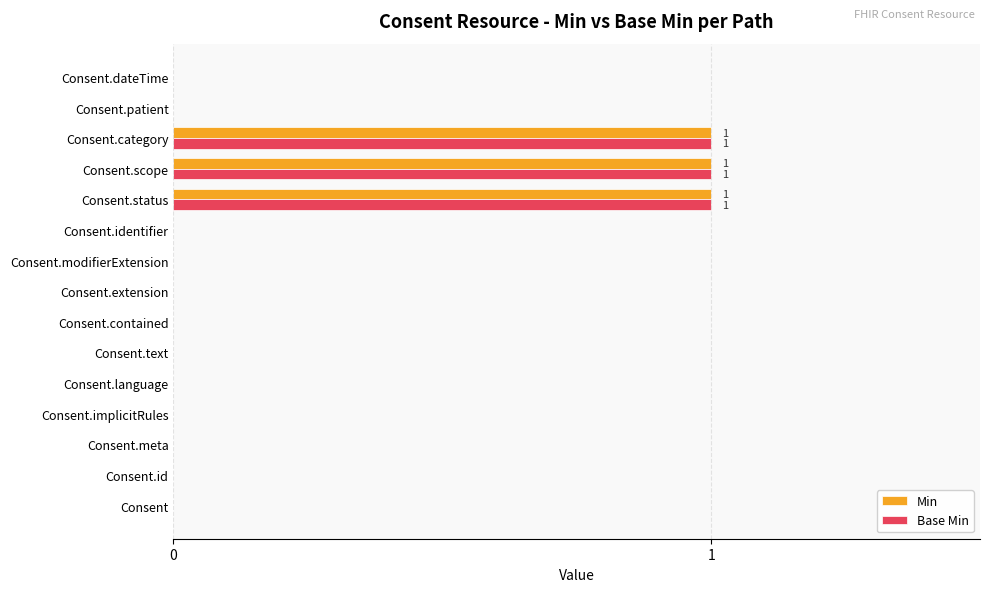

How many Min values are between 0 and 1?

15